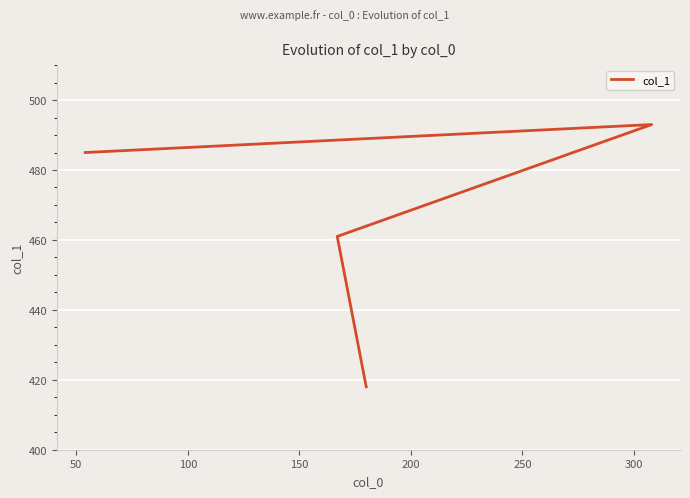

True or false: the data has more than 0 interior local peaks.

True